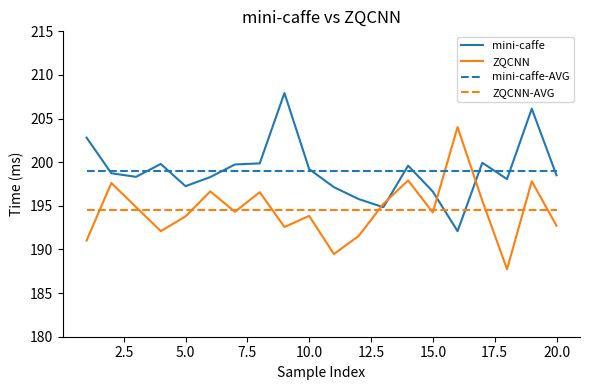

What is the maximum value shown in the chart?

207.9